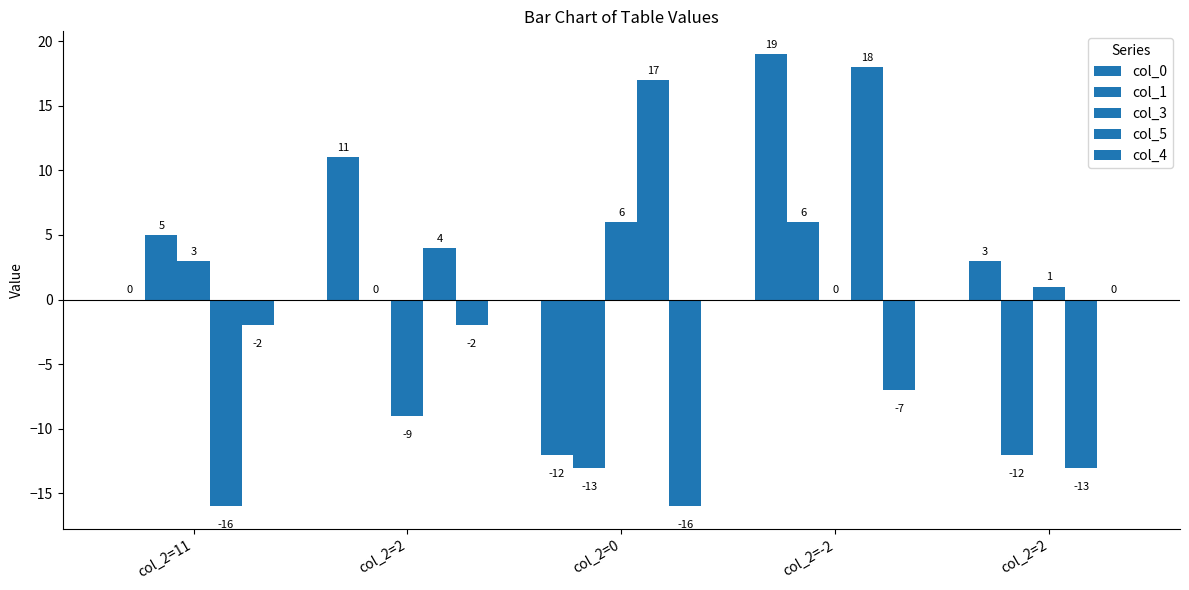

Where does the col_4 series first go above -2?

col_2=2